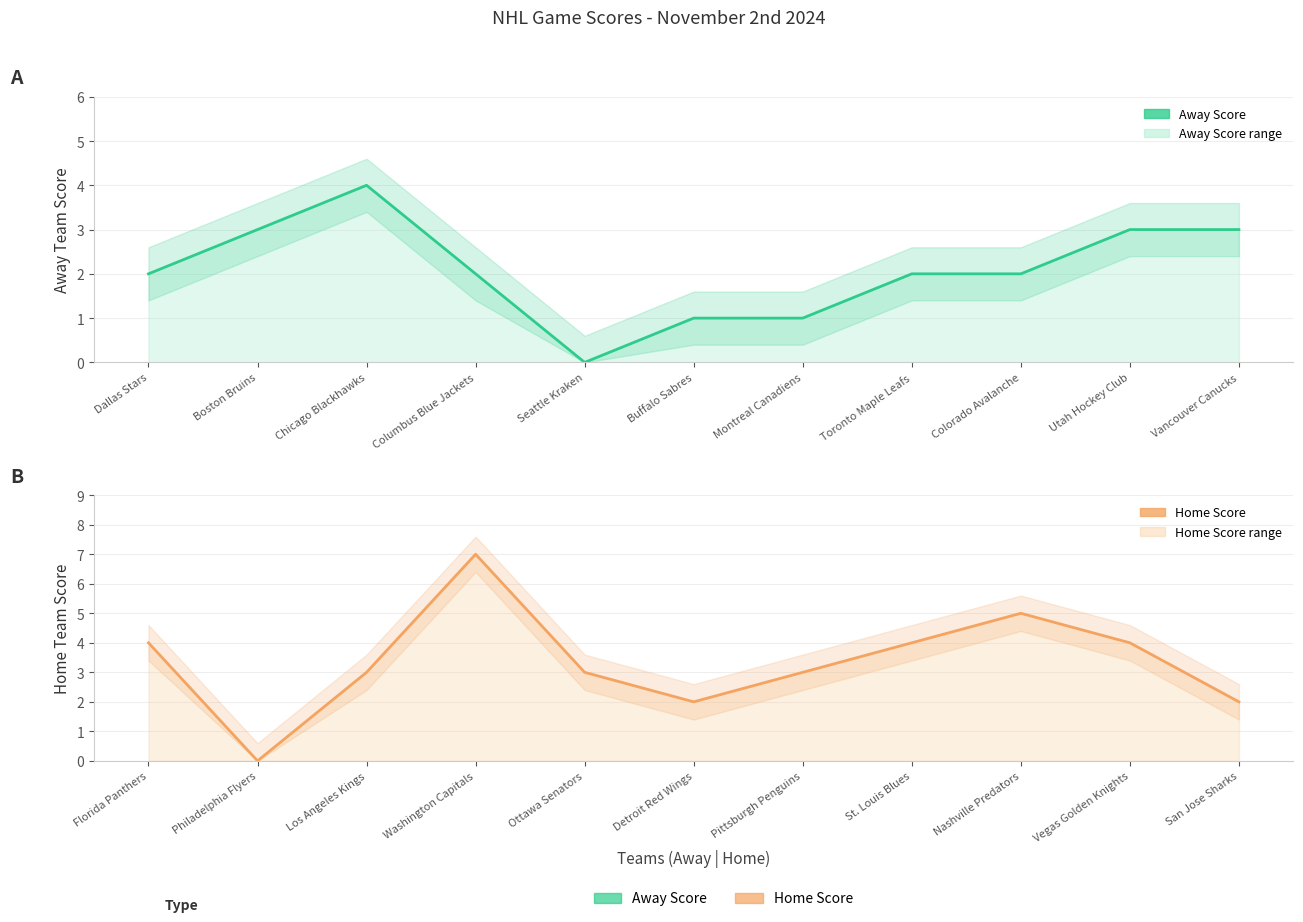

What is the label of the 4th point from the right?

Toronto Maple Leafs